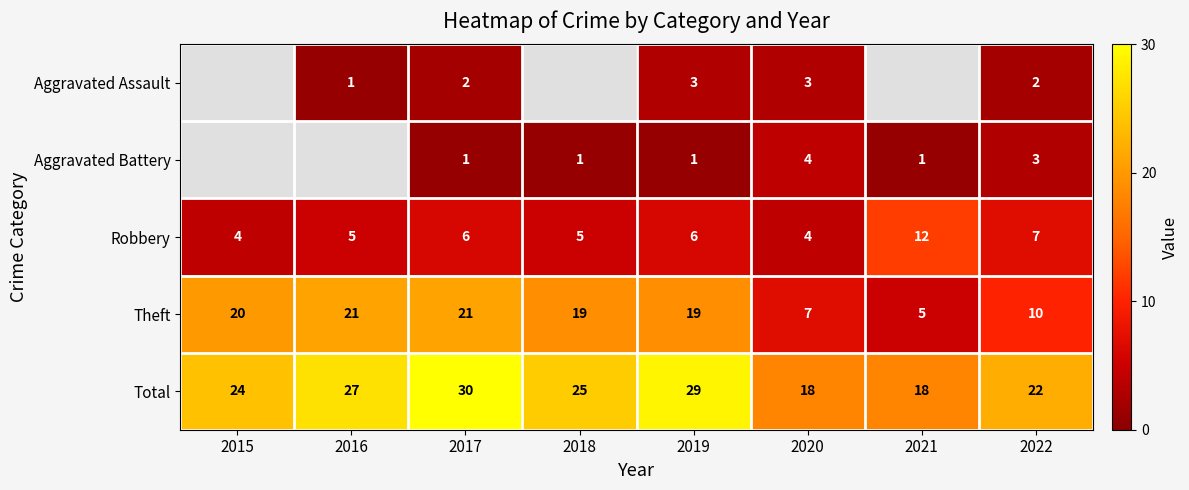

Count the number of categories in the chart.

8